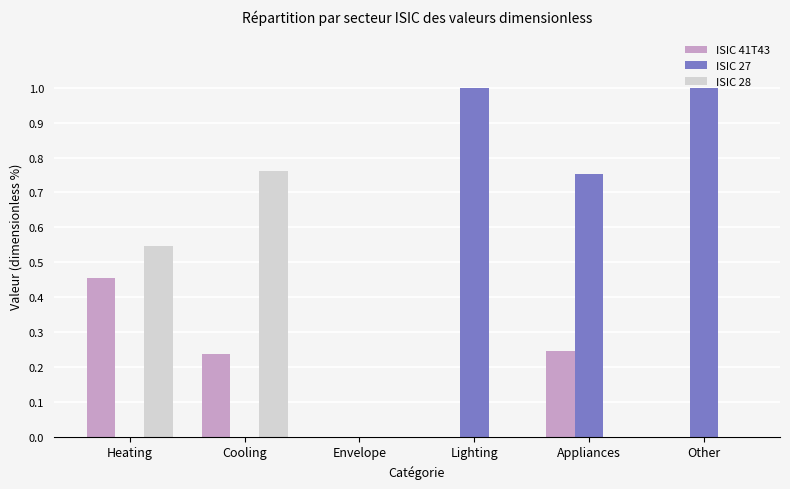

What is the sum of all ISIC 27 values?

2.8